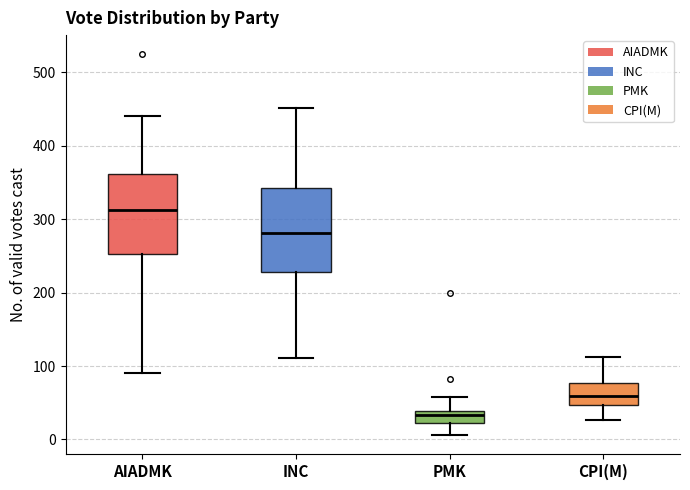

Which box has the highest median line?

AIADMK